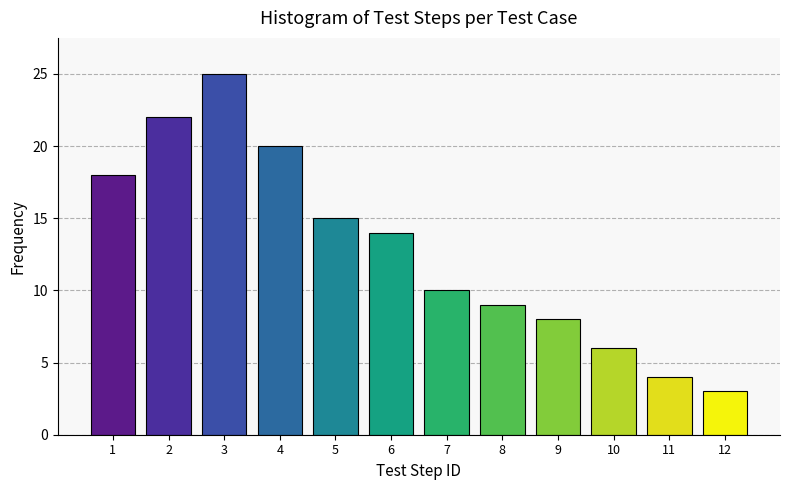

Reading left to right, extract all data points from this chart.

1=18	2=22	3=25	4=20	5=15	6=14	7=10	8=9	9=8	10=6	11=4	12=3